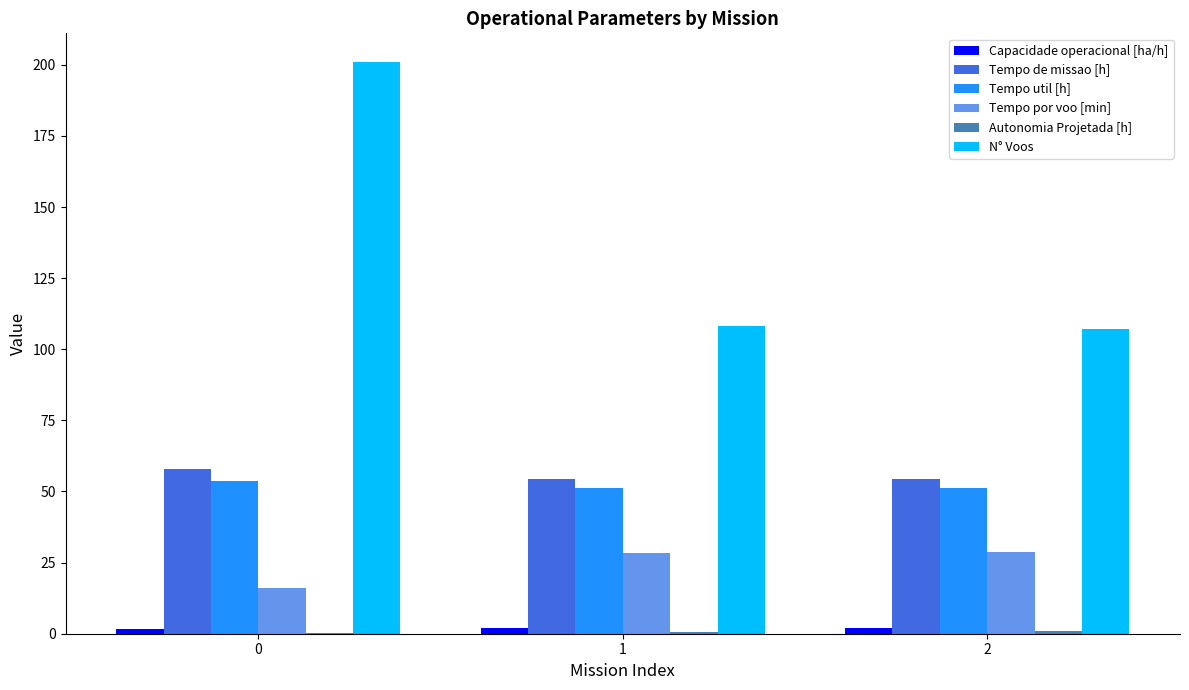

How many groups of bars are there?

3